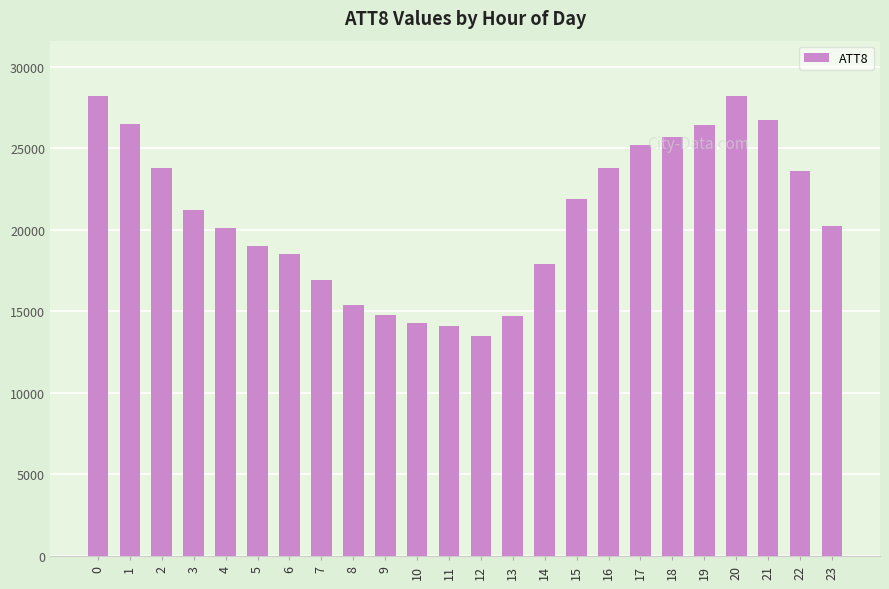

What is the value of the 17th bar from the left?

23800